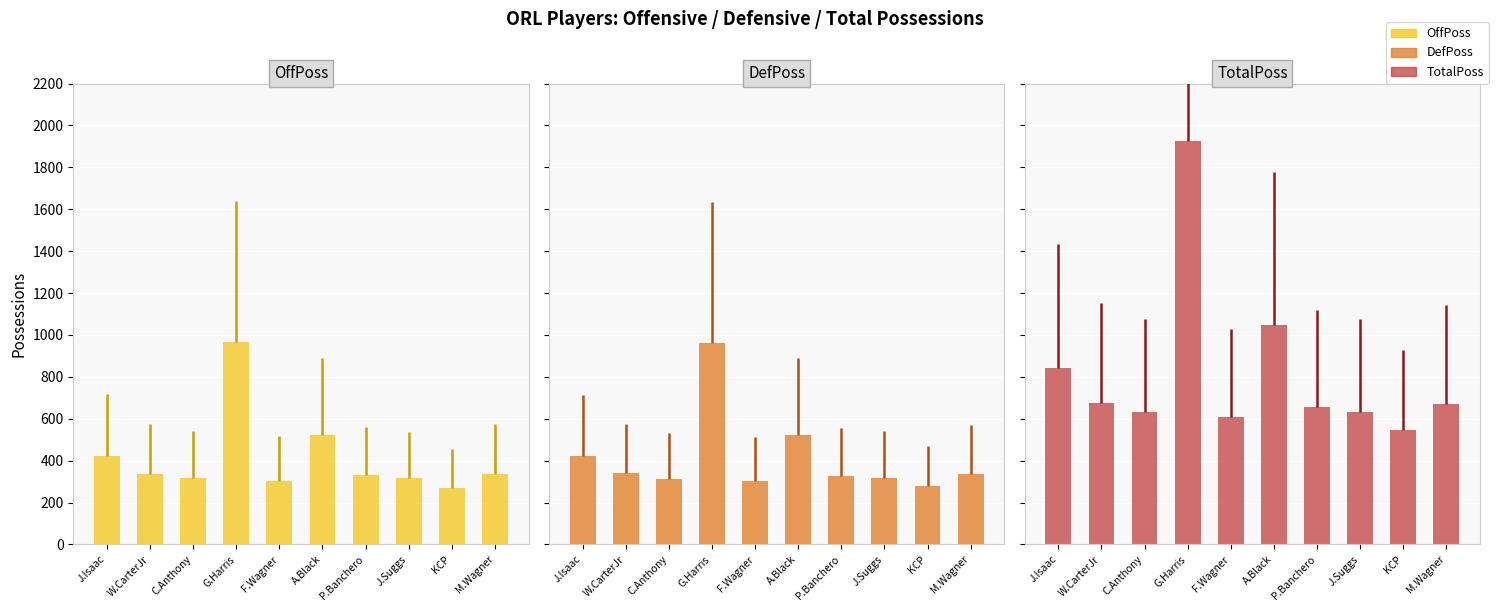

What is the total value across all series at G.Harris?

3852